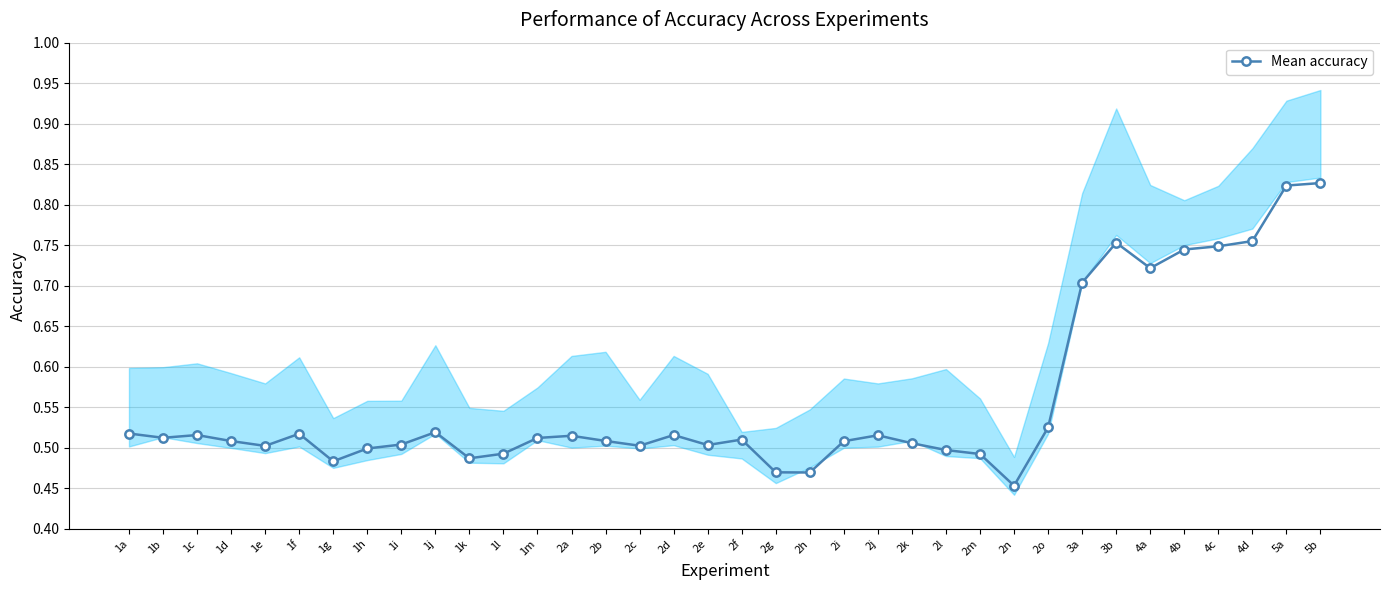

What is the difference between the maximum and minimum values?

0.4